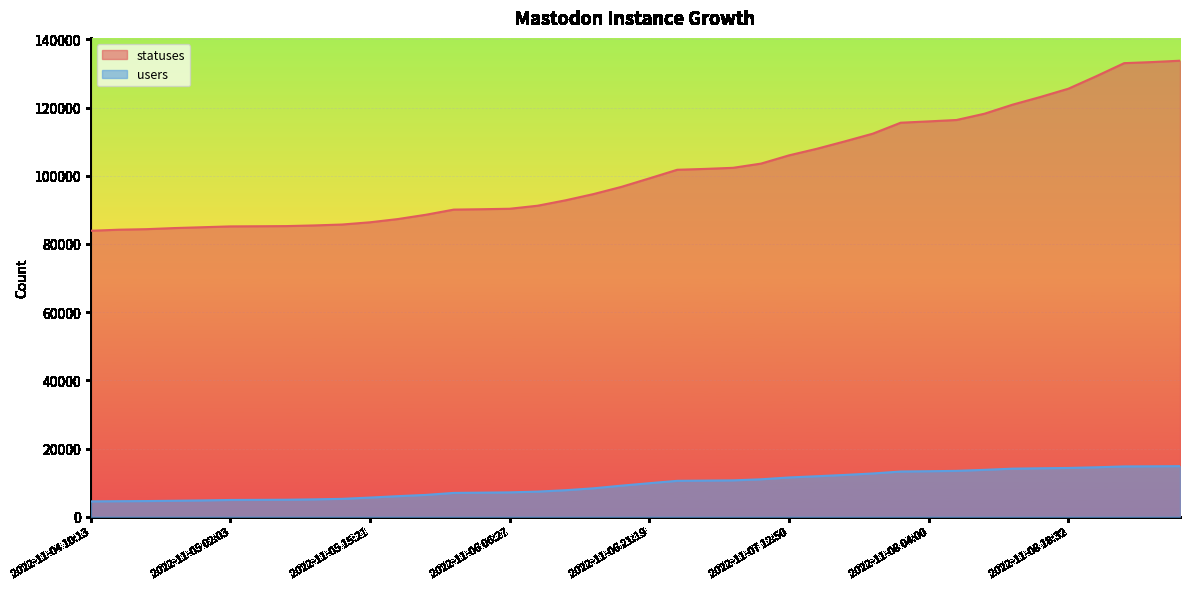

What is the difference between the statuses values at 2022-11-05 21:18 and 2022-11-04 18:28?

3899